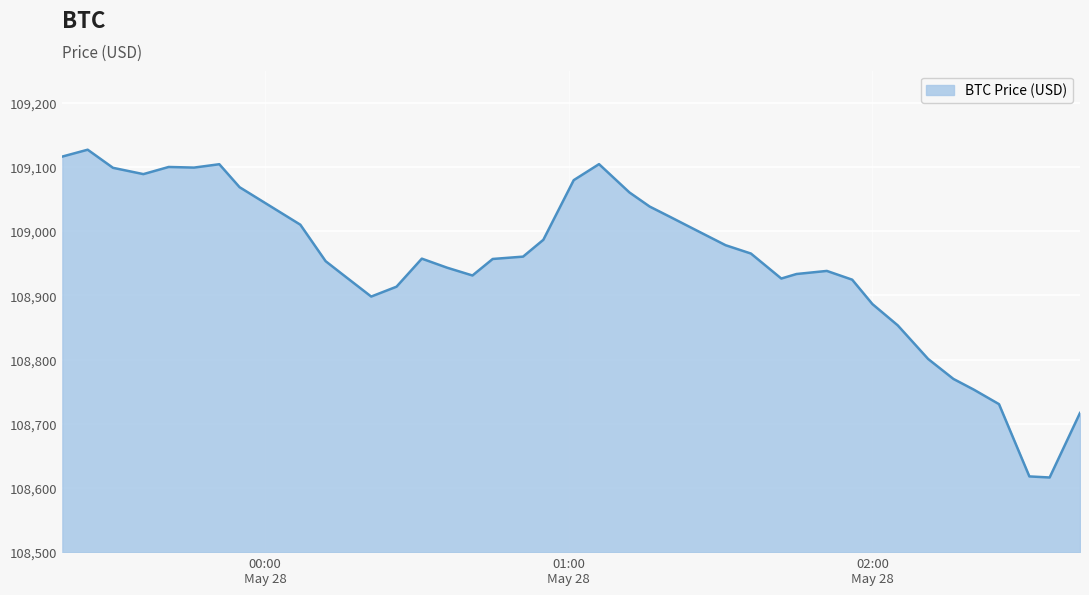

What is the greatest value displayed?

109126.8